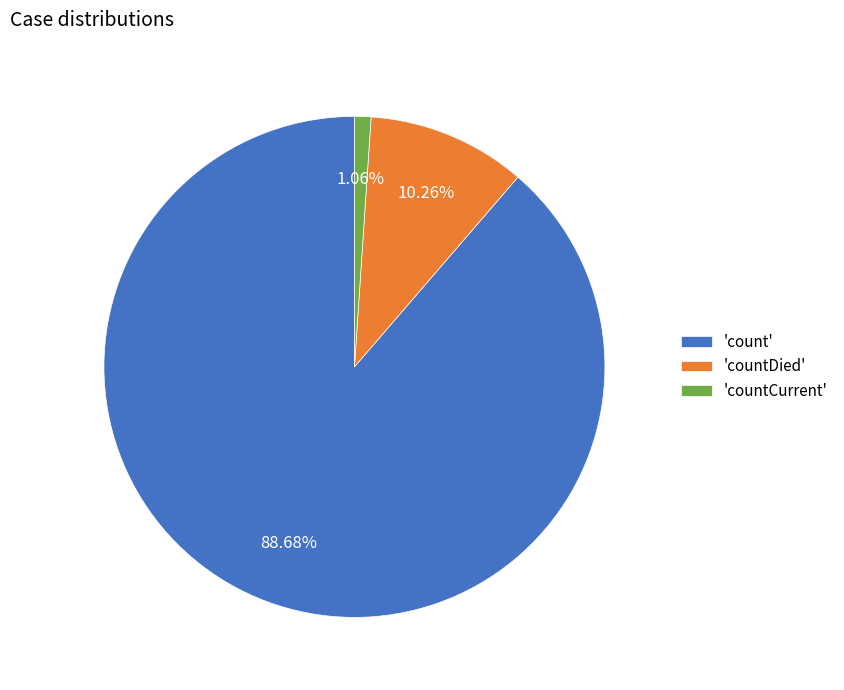

How many slices are in this pie chart?

3